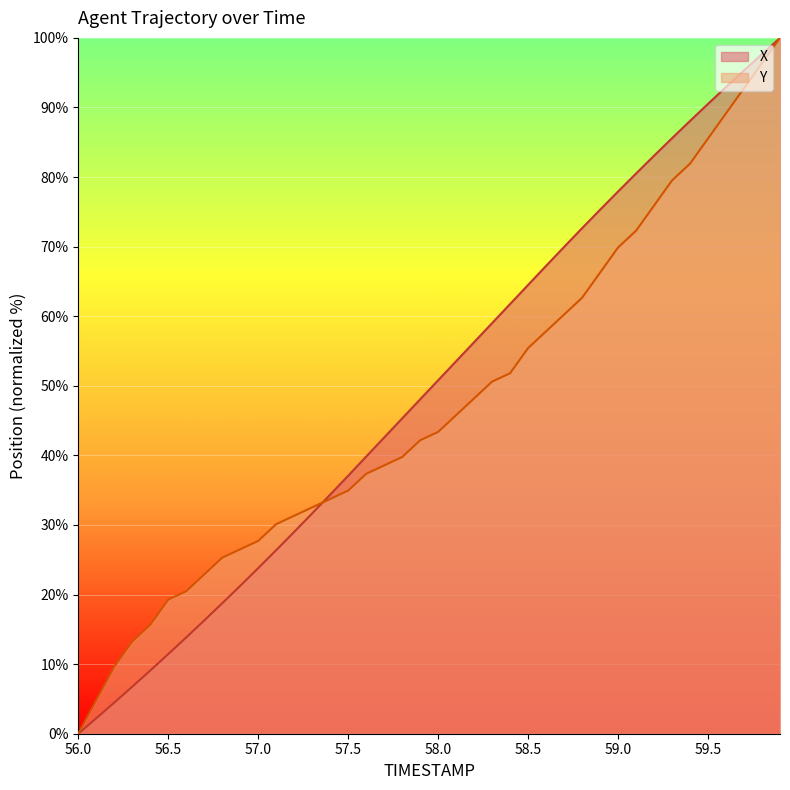

Which category has the lowest value across all series?

56.0